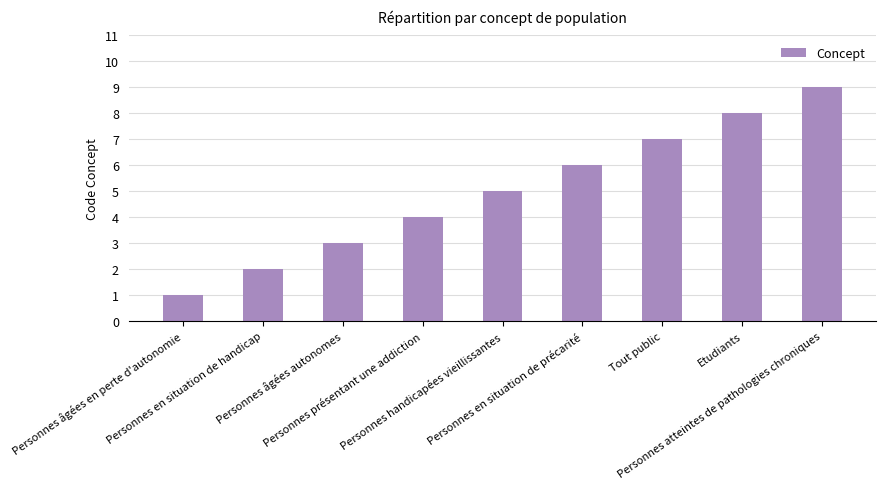

What is the change in value from Personnes âgées autonomes to Personnes atteintes de pathologies chroniques?

+6